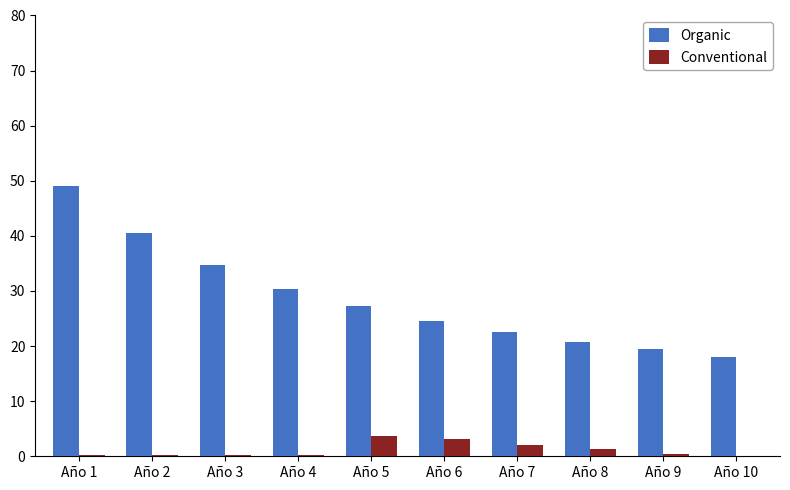

Which series has the largest total across all categories?

Organic